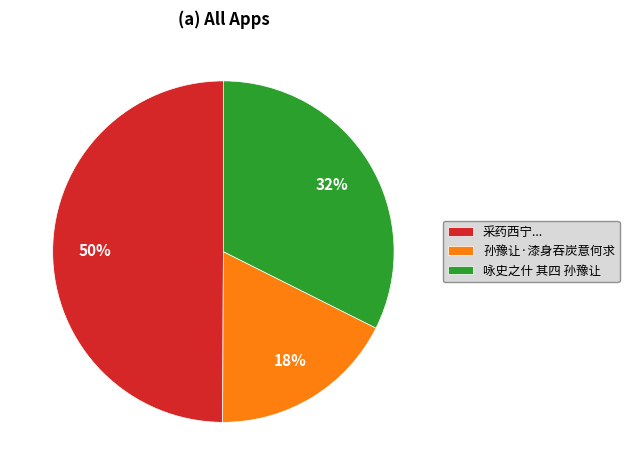

Count the number of slices in the pie.

3